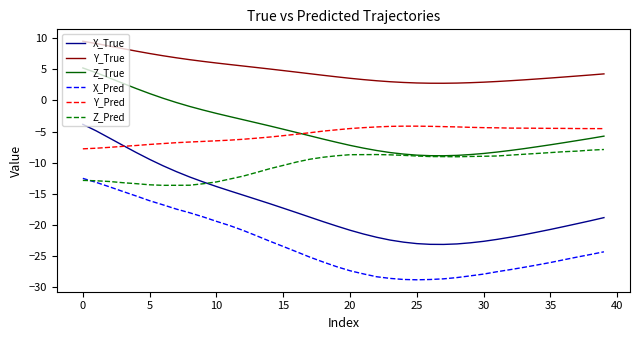

Which series has the largest total across all categories?

Y_True